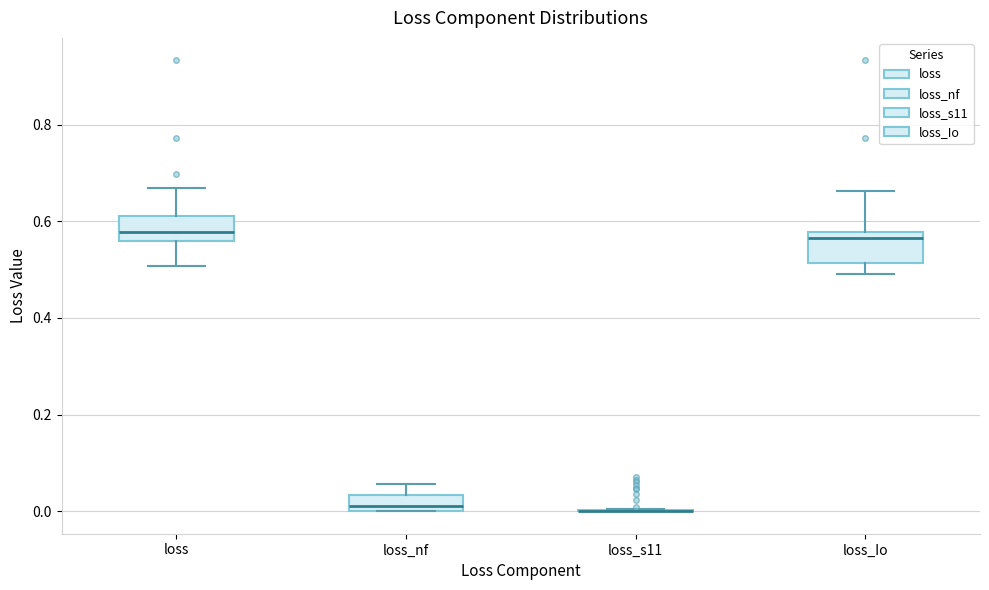

Where is the upper edge of the box for loss_Io on the y-axis? The values are not printed on the chart, so give them approximately, as read against the axis.

0.58